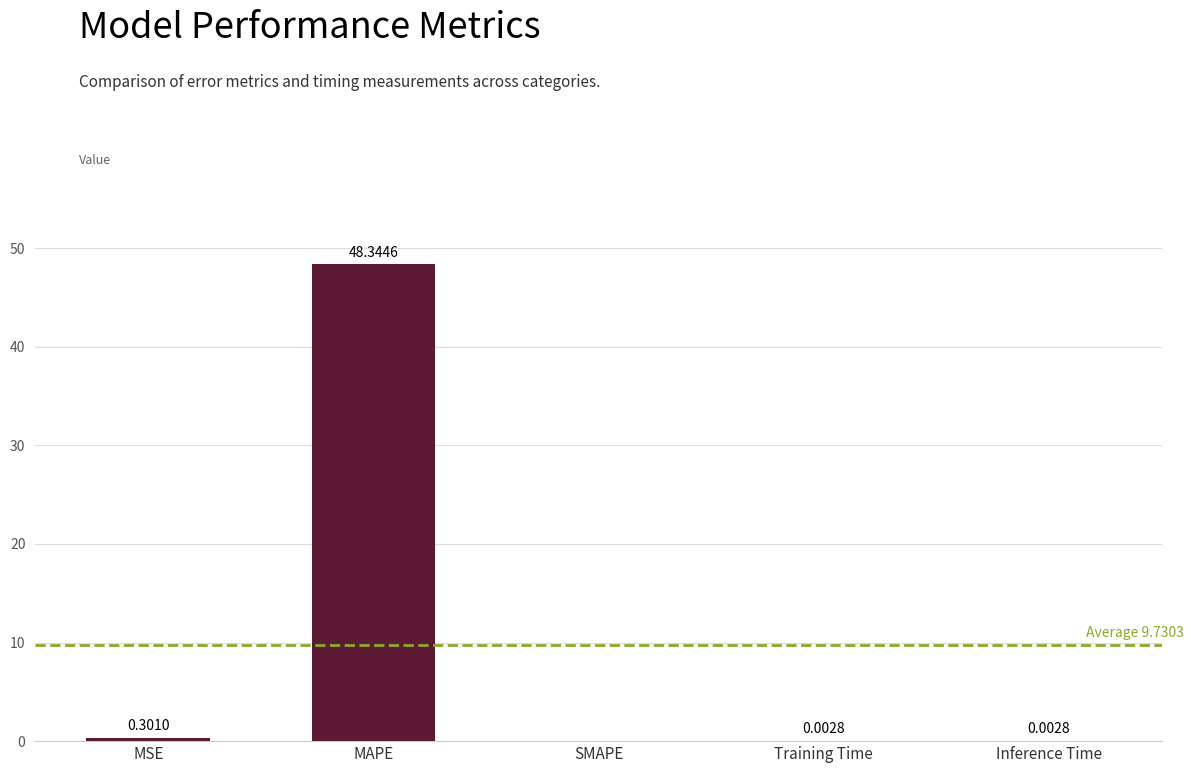

What is the maximum value shown in the chart?

48.3